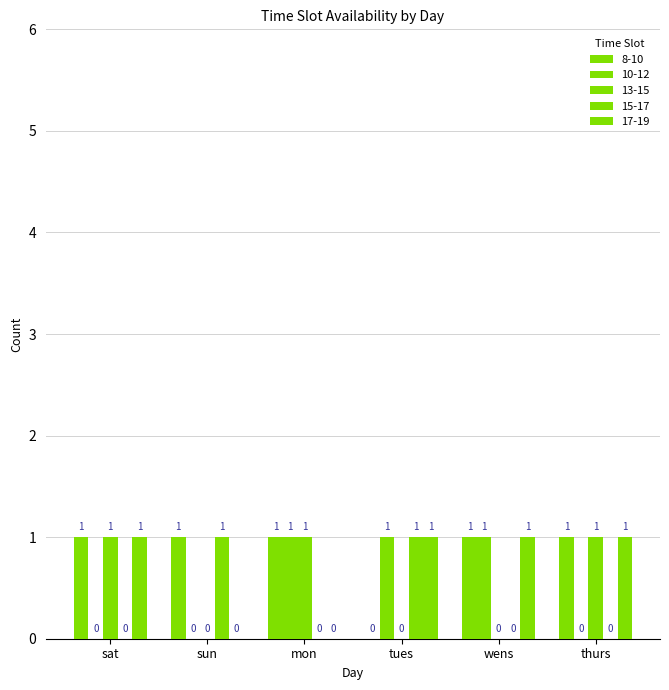

The 15-17 series shows 1 at sun. True or false?

True